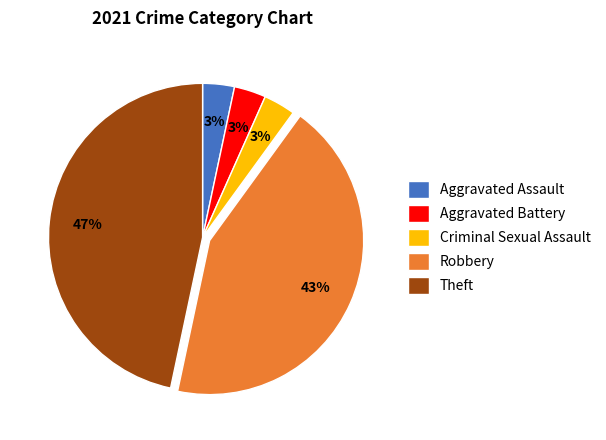

To the nearest percent, what is the average slice percentage?

20%